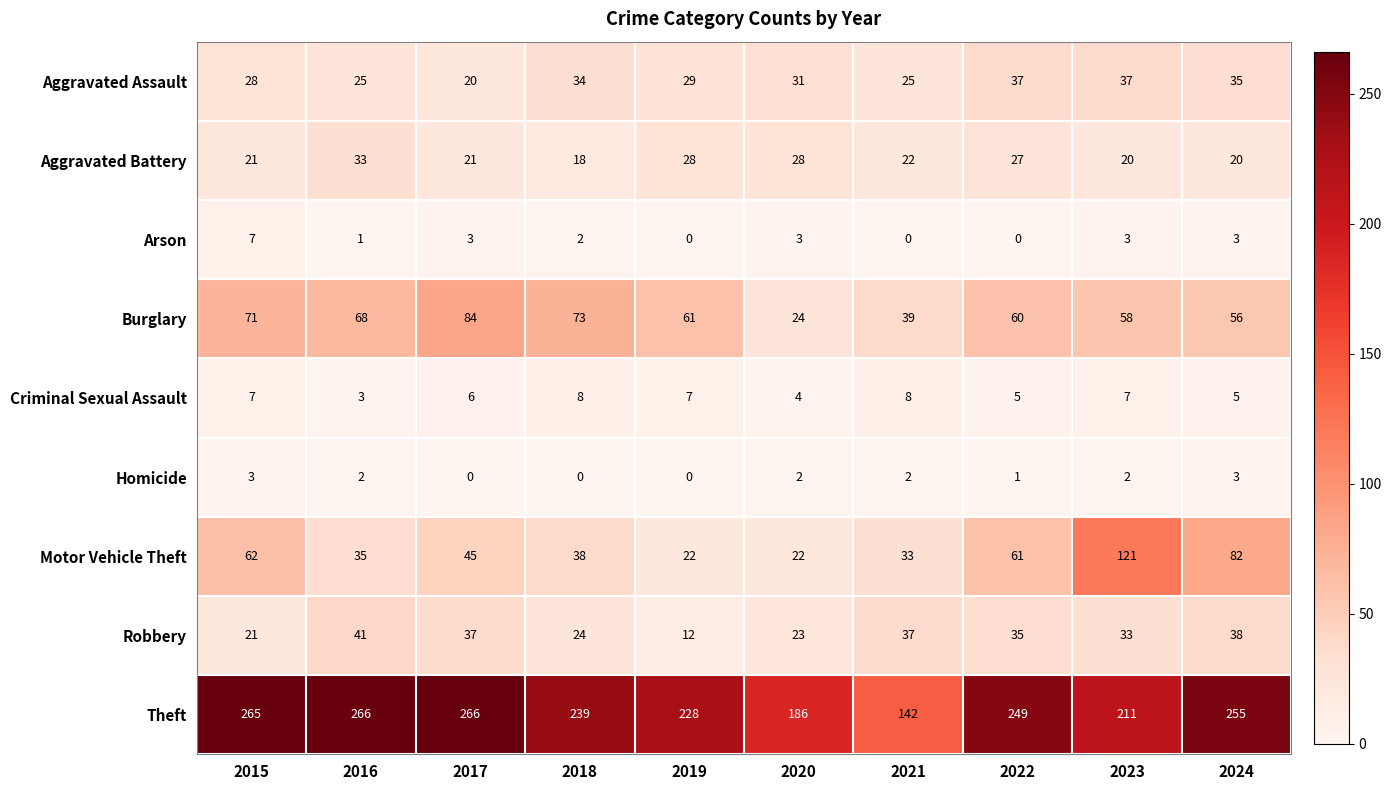

What is the maximum value shown in the chart?

266